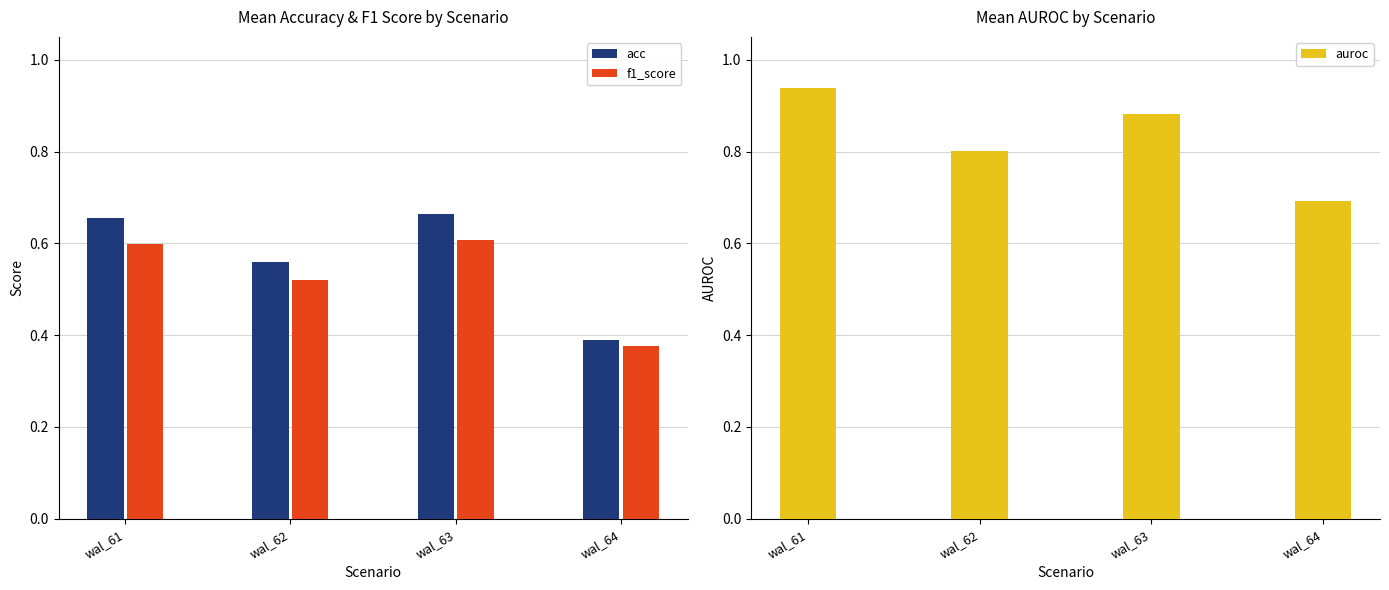

At which category does the chart reach its peak across all series?

wal_61